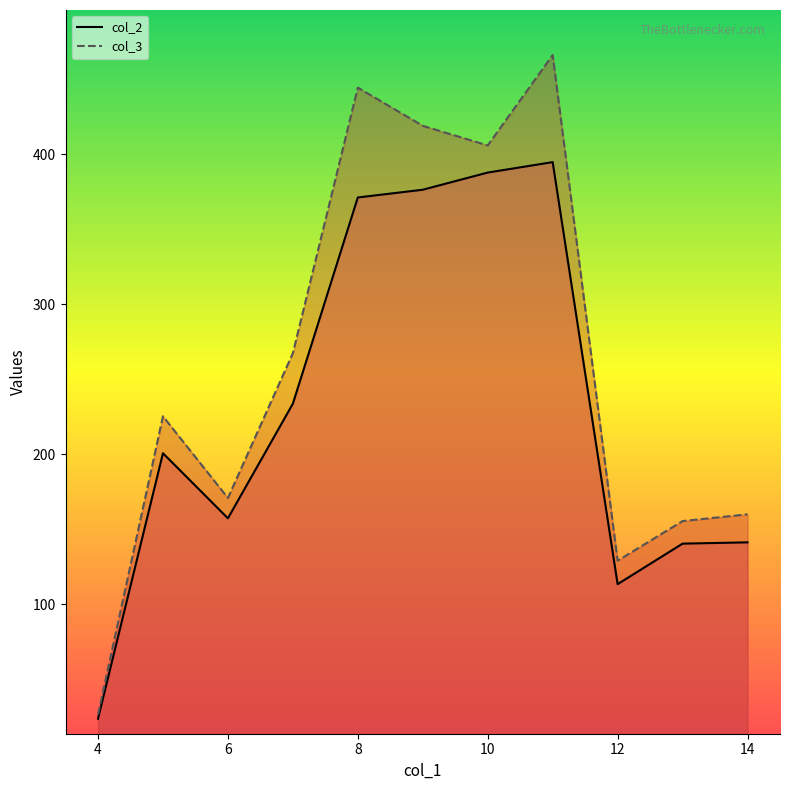

List the labels in order of col_3 value, largest first.

11, 8, 9, 10, 7, 5, 6, 14, 13, 12, 4